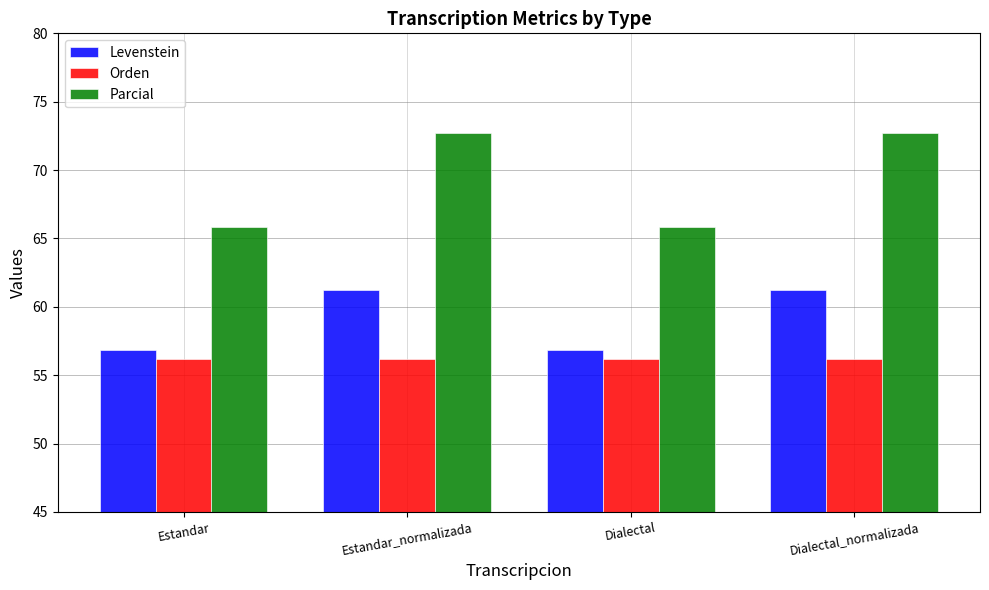

Which series changed the most between Estandar_normalizada and Dialectal?

Parcial